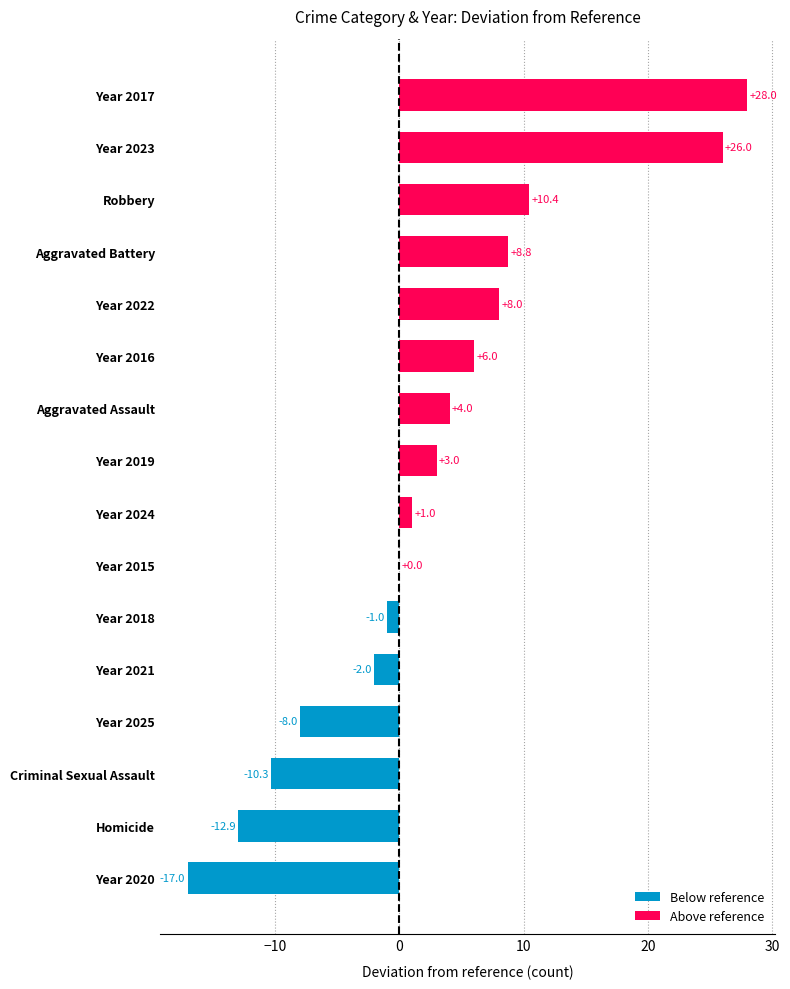

Between Year 2023 and Year 2020, which is larger?

Year 2023